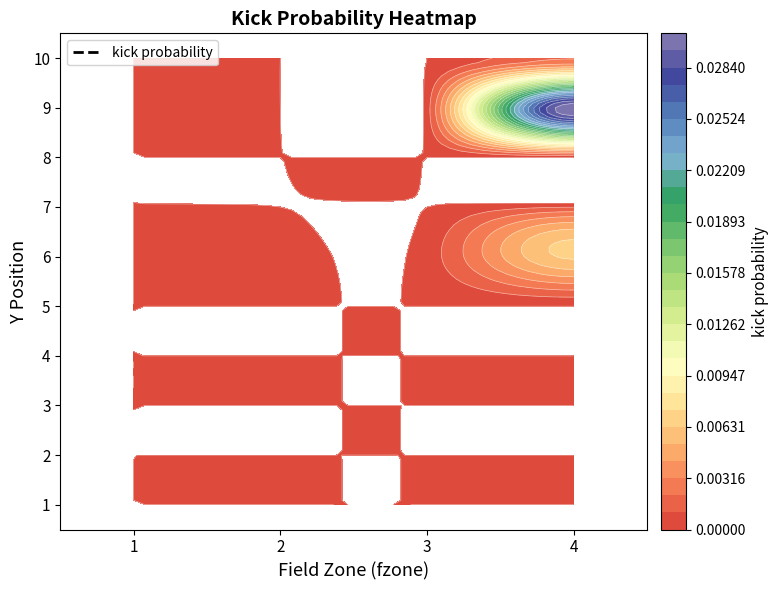

Count the number of categories in the chart.

4